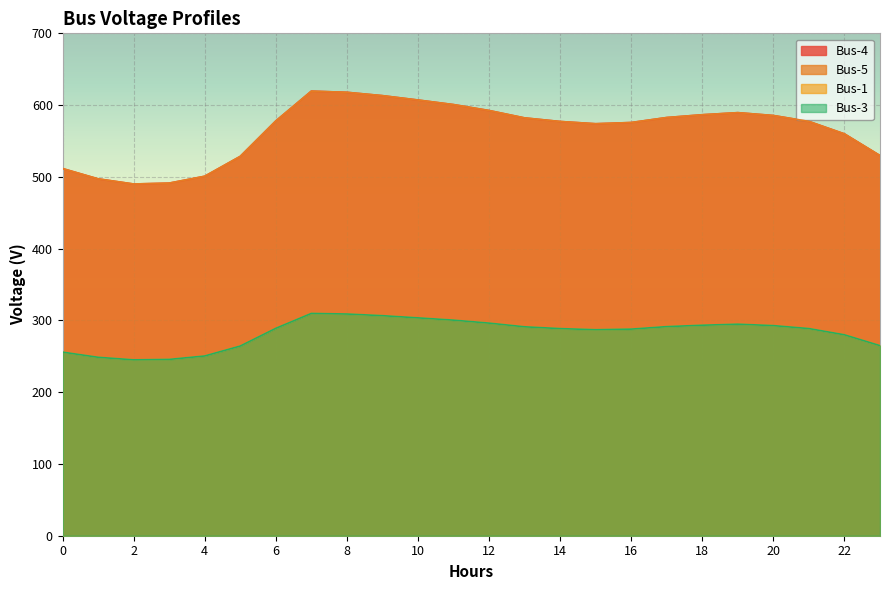

Which series has the largest total across all categories?

Bus-1